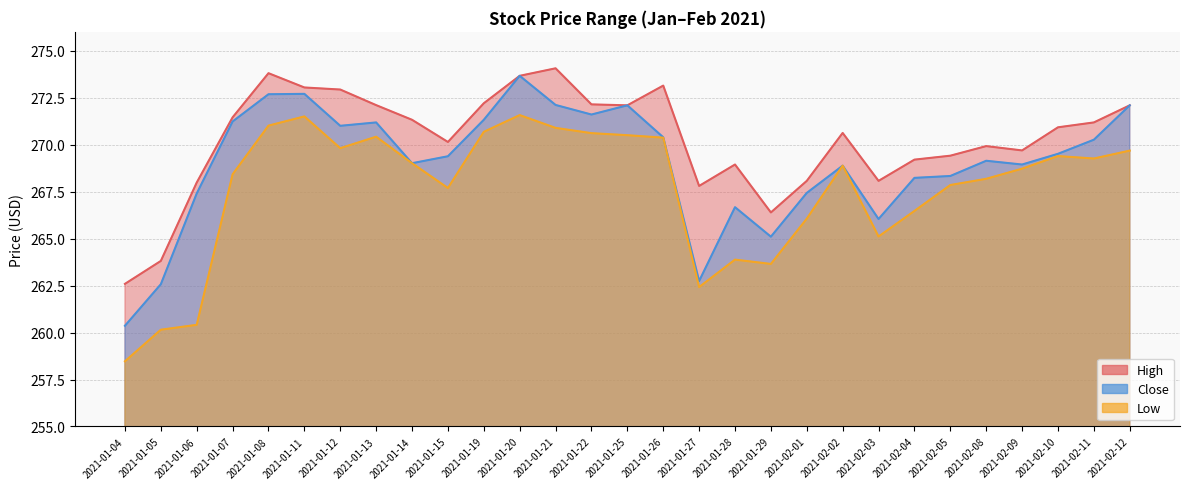

What are all the series names shown in the legend?

High, Close, Low